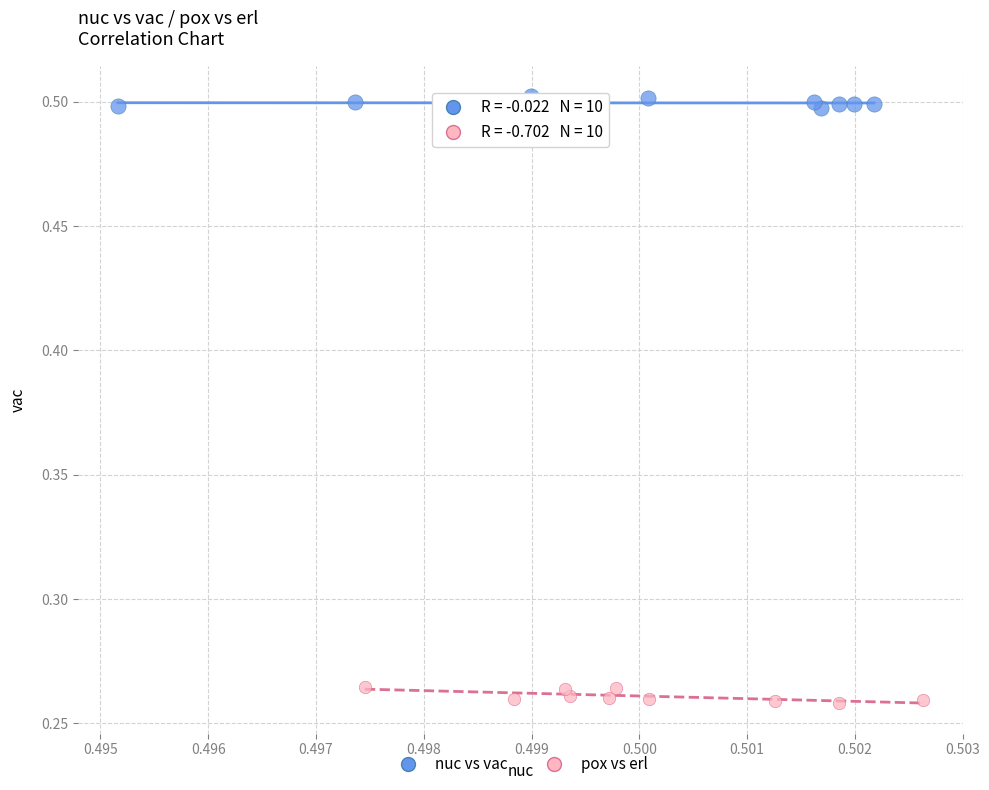

Which series has the widest spread of Y values?

pox vs erl